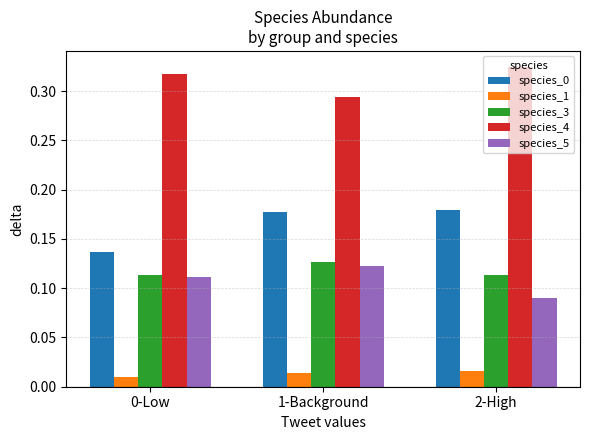

How many bars are there in each group?

5